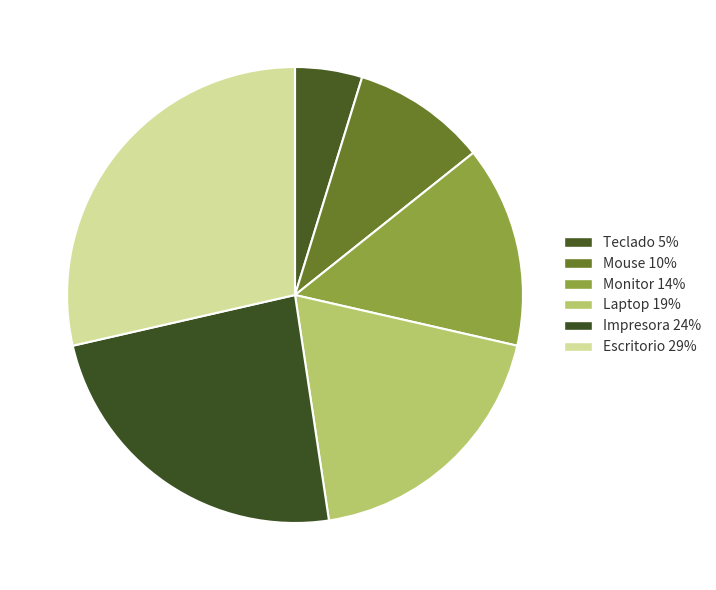

Is there a majority slice in this chart?

No